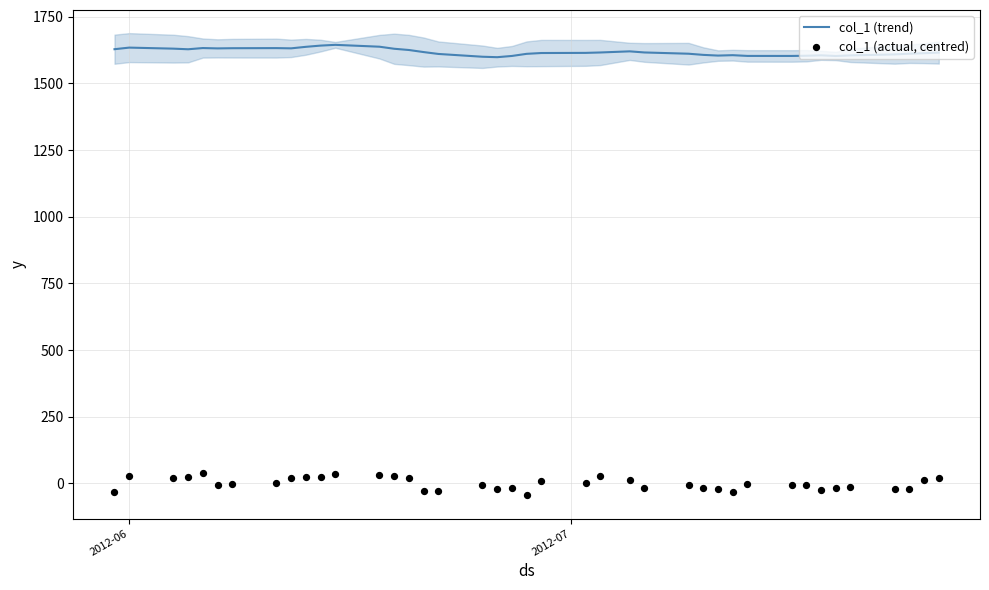

What is the highest value of the col_1 (trend) series?

1644.2